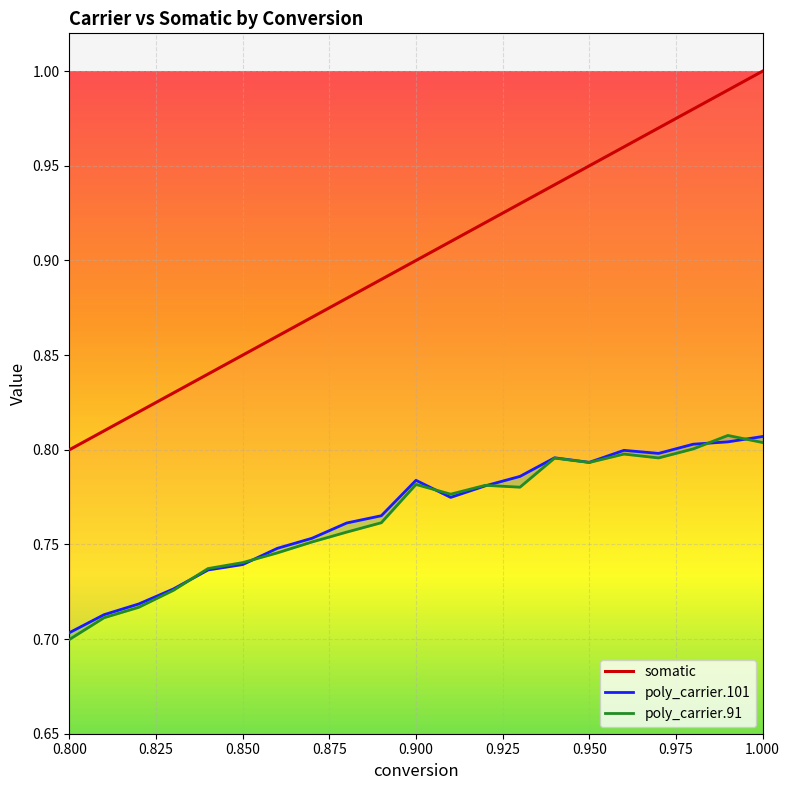

Which series has the largest total across all categories?

somatic